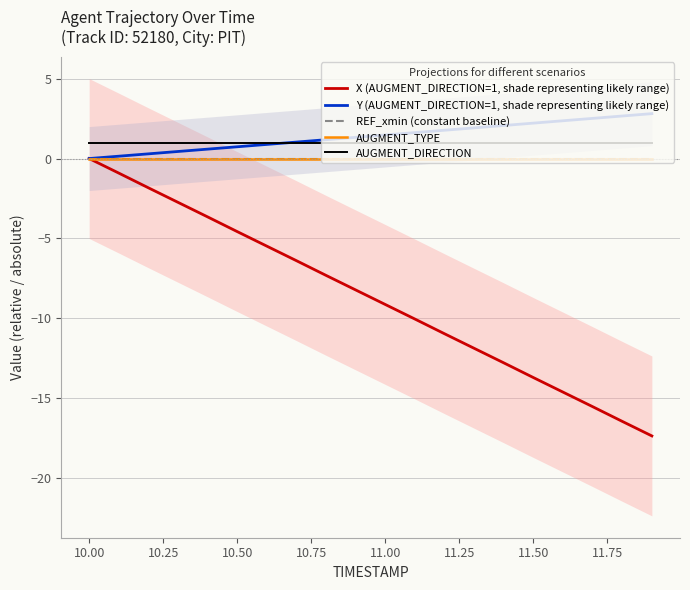

Does the chart have visible grid lines?

Yes